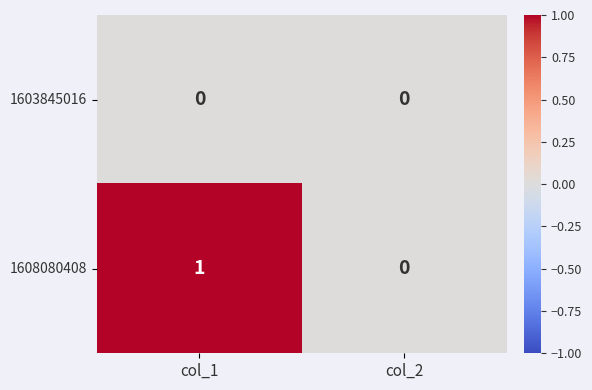

At which label is 1608080408 closest to 0?

col_2